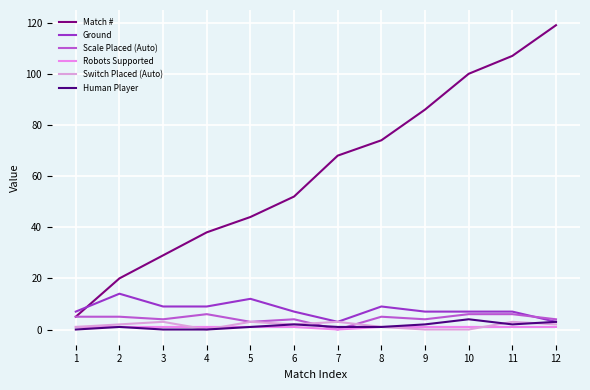

Is the value of Match # at 10 greater than the value of Robots Supported at 5?

Yes